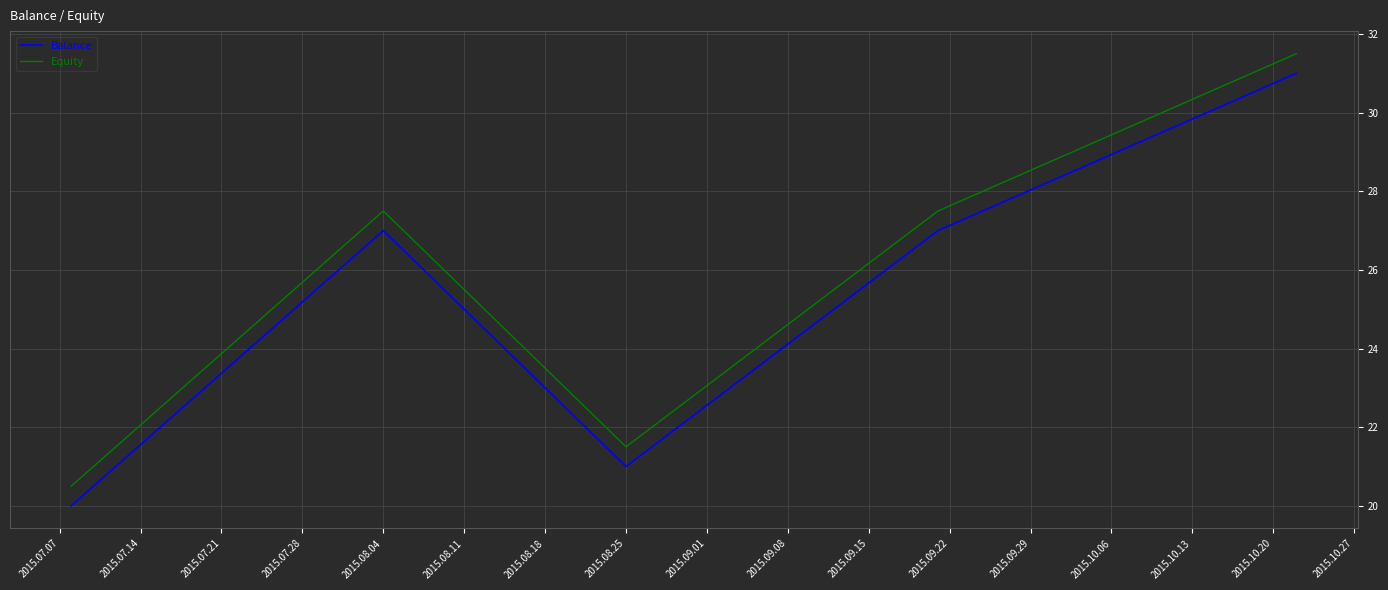

What is the lowest value of the Equity series?

20.5